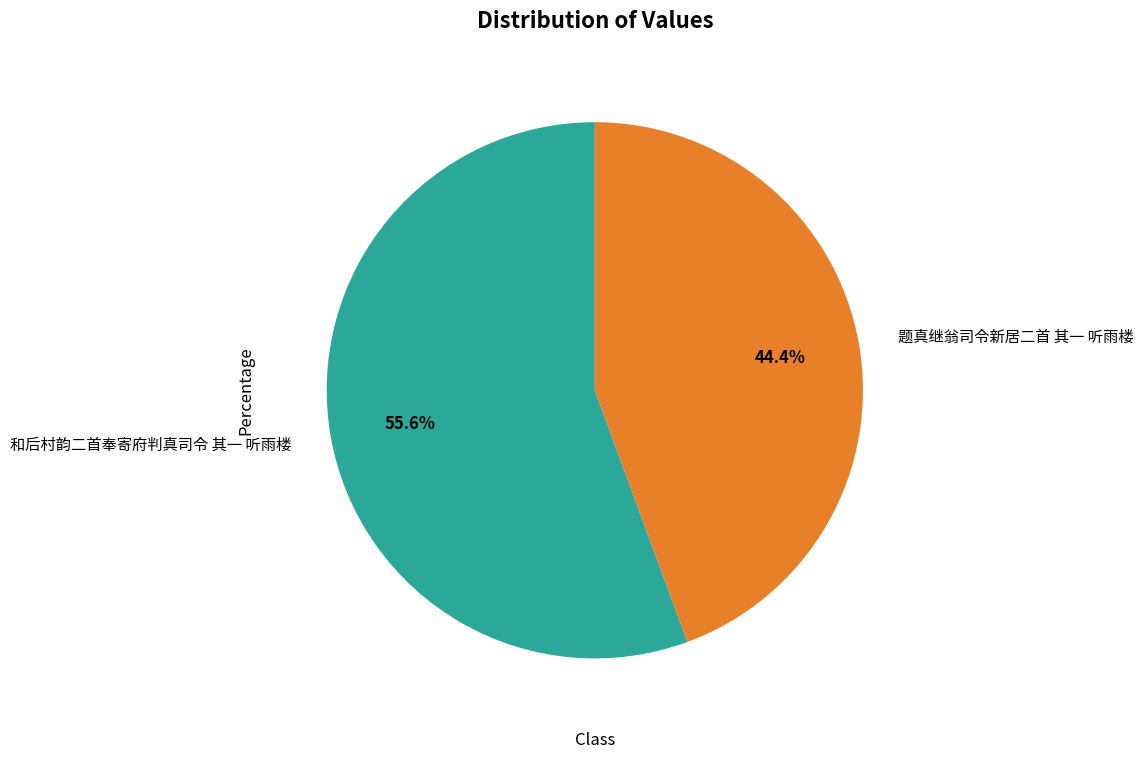

Which has a higher value, 题真继翁司令新居二首 其一 听雨楼 or 和后村韵二首奉寄府判真司令 其一 听雨楼?

和后村韵二首奉寄府判真司令 其一 听雨楼